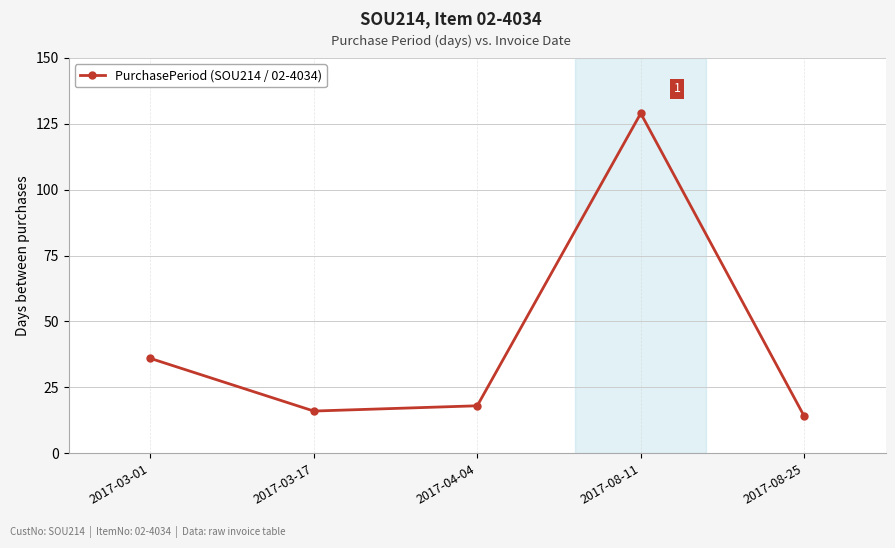

Reading right to left, transcribe all the data shown in this chart.

2017-08-25=14	2017-08-11=129	2017-04-04=18	2017-03-17=16	2017-03-01=36